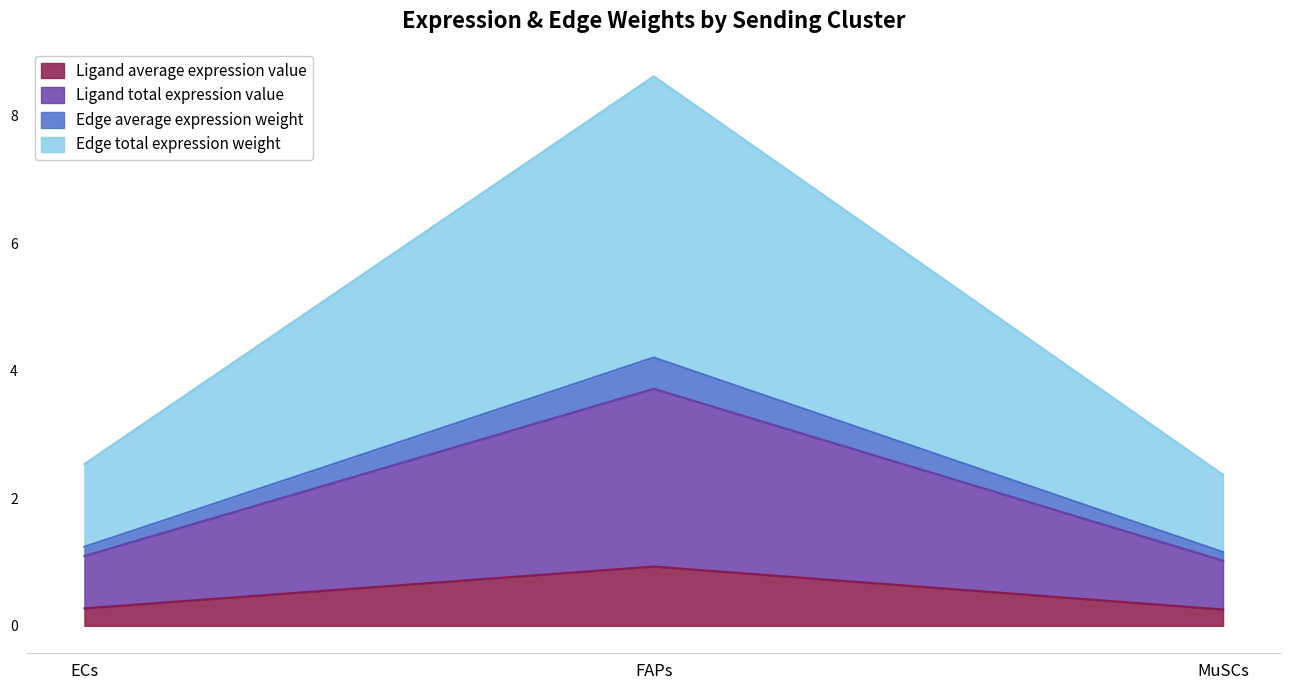

What is the label of the 3rd point from the right?

ECs